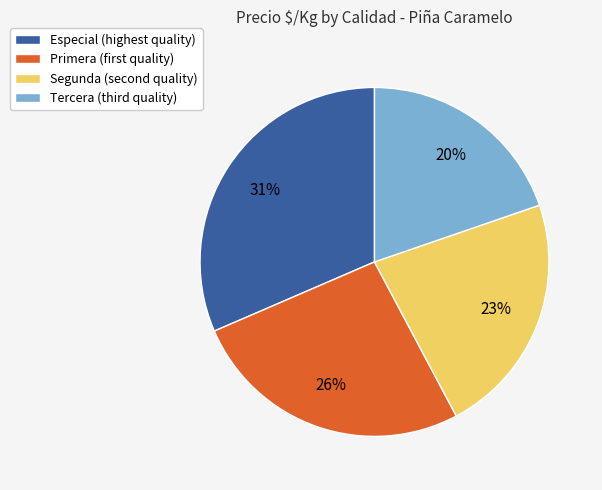

Is there a majority slice in this chart?

No